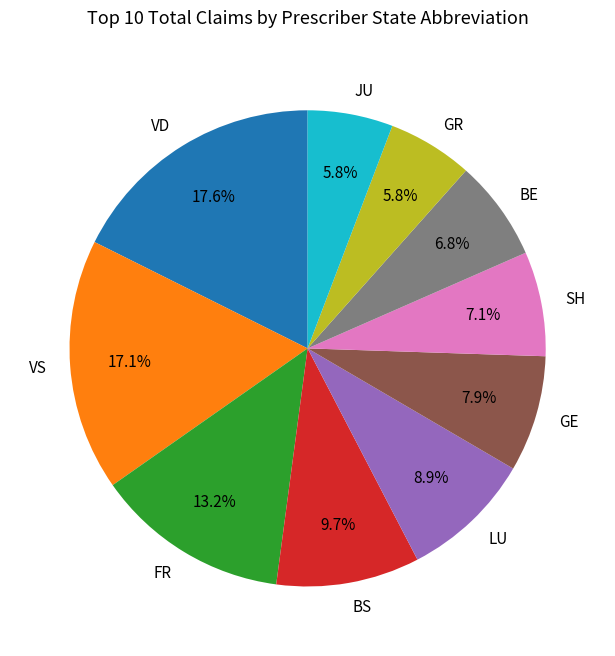

Which has a higher value, VS or JU?

VS